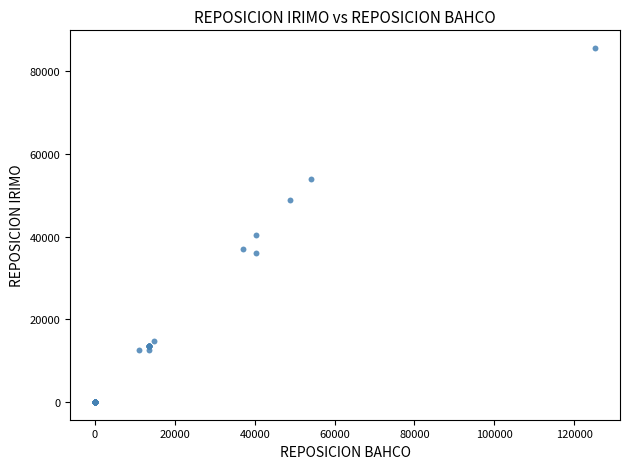

What Y value in the scatter plot is closest to 42800?

40336.1